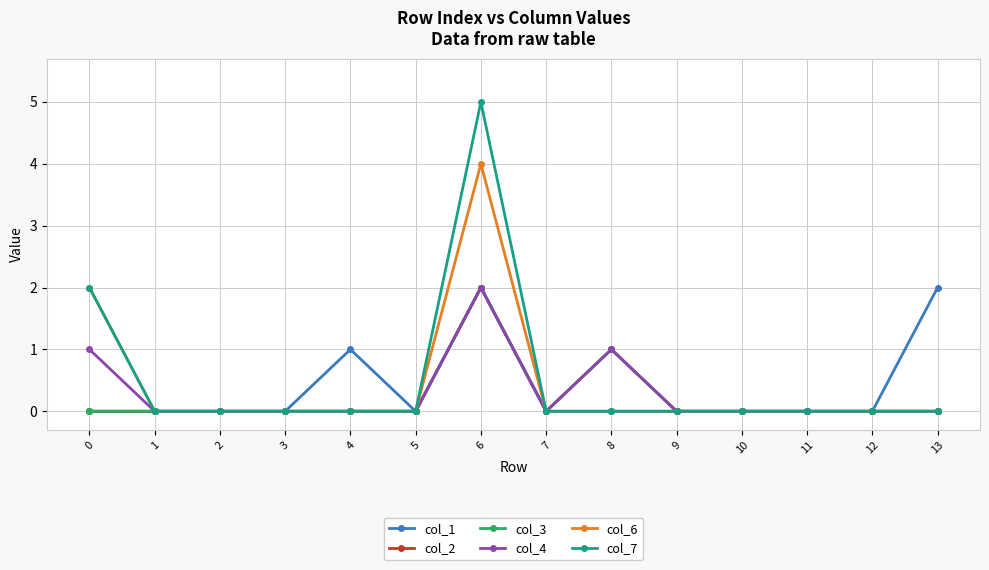

Is this an area chart (filled region under the line)?

No